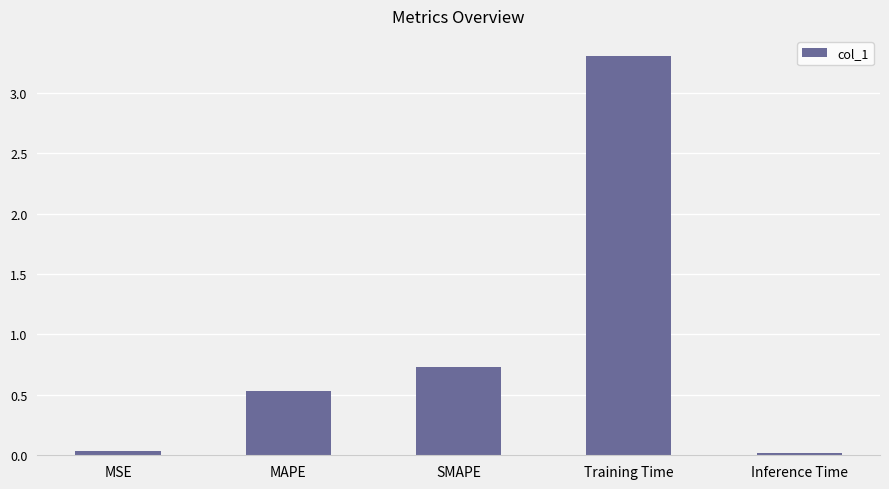

How many distinct data groups are displayed?

1